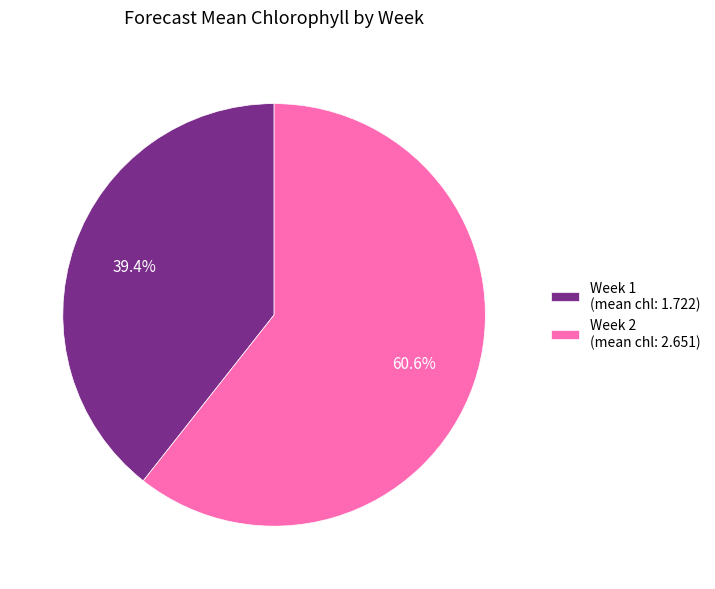

To the nearest percent, what is the combined percentage of Week 2 and Week 1?

100%